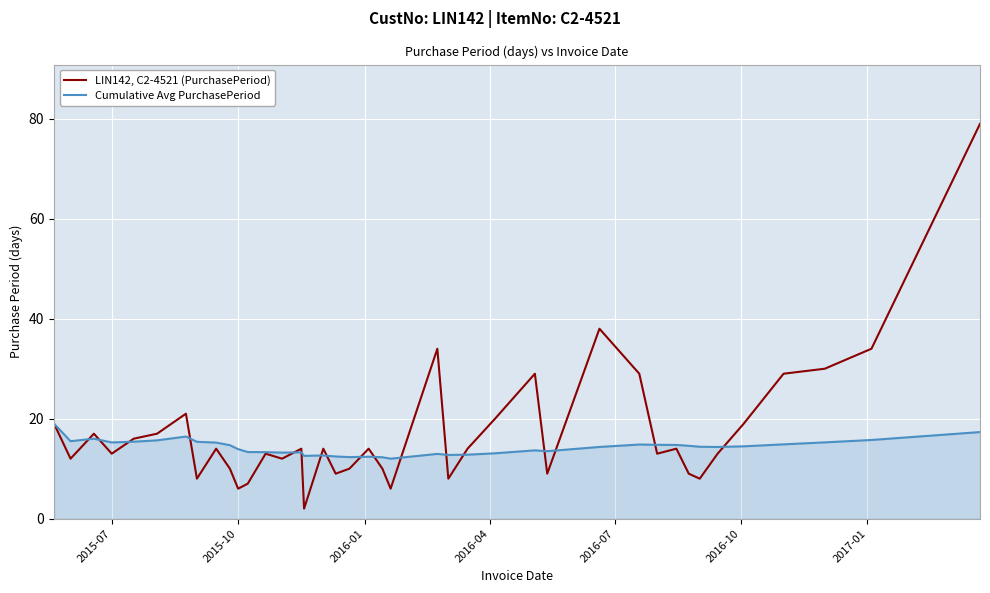

What is the minimum value shown in the chart?

2.0